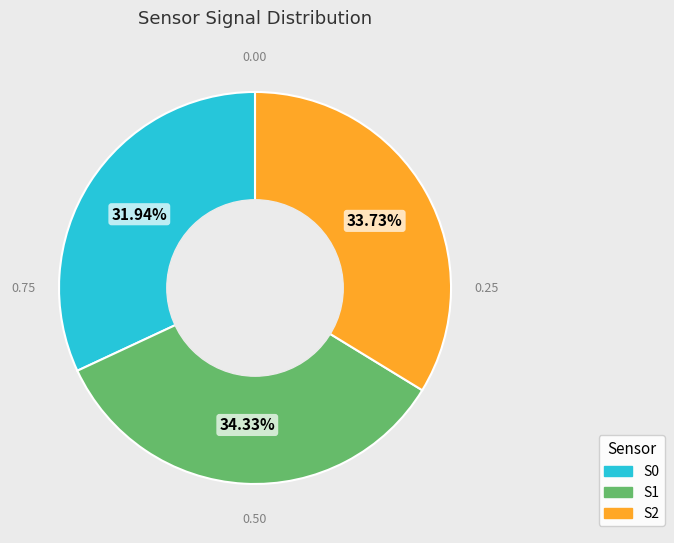

Which slice is the largest?

S1